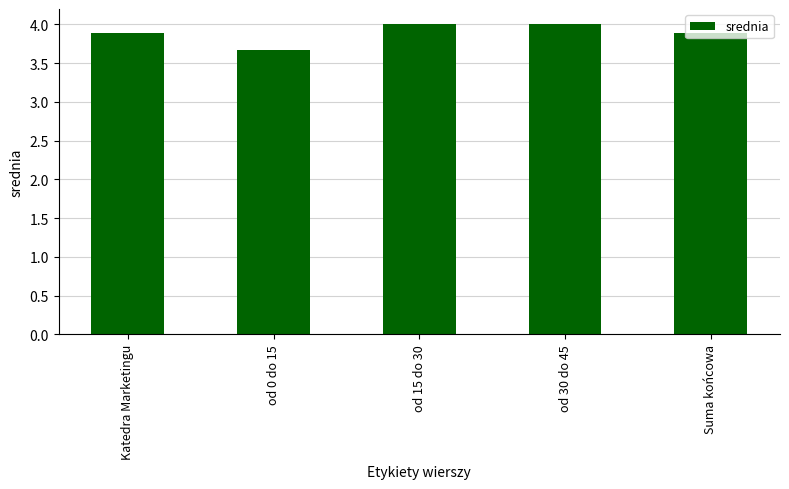

Reading left to right, what are all the values shown in this chart?

Katedra Marketingu=3.9	od 0 do 15=3.7	od 15 do 30=4.0	od 30 do 45=4.0	Suma końcowa=3.9